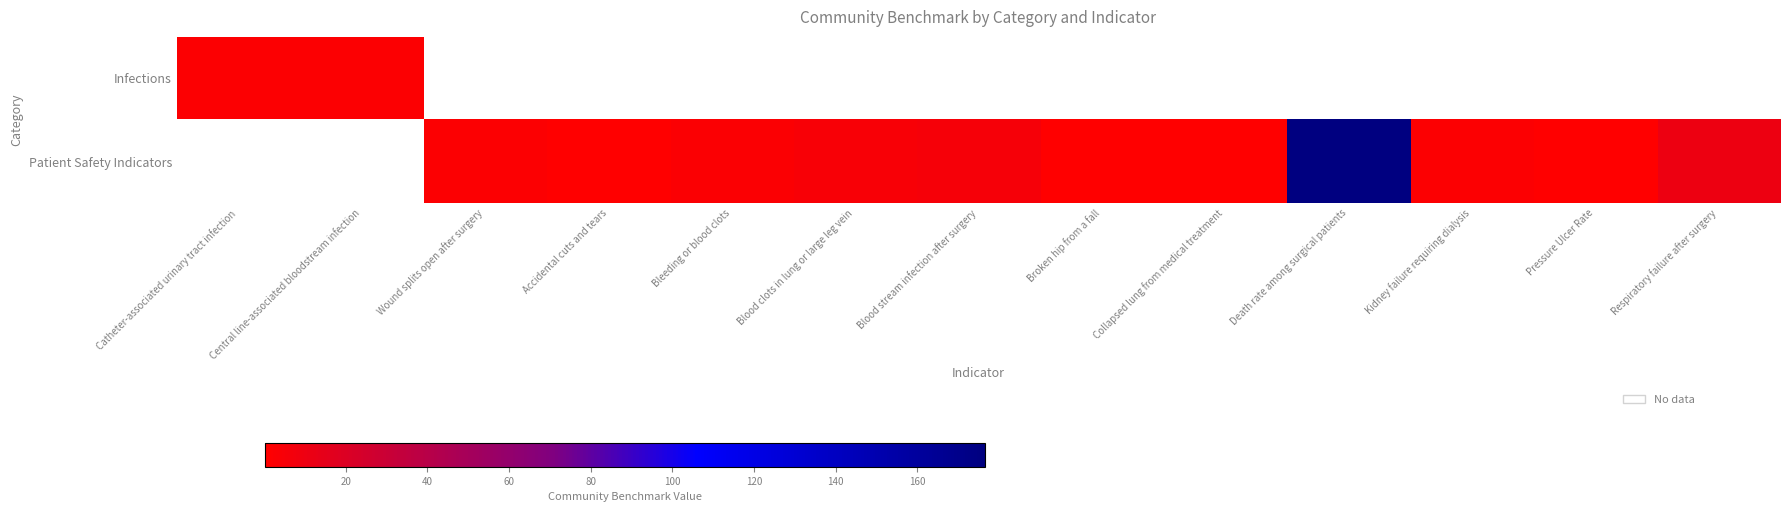

Is the value of Infections at Catheter-associated urinary tract infection greater than the value of Patient Safety Indicators at Wound splits open after surgery?

No